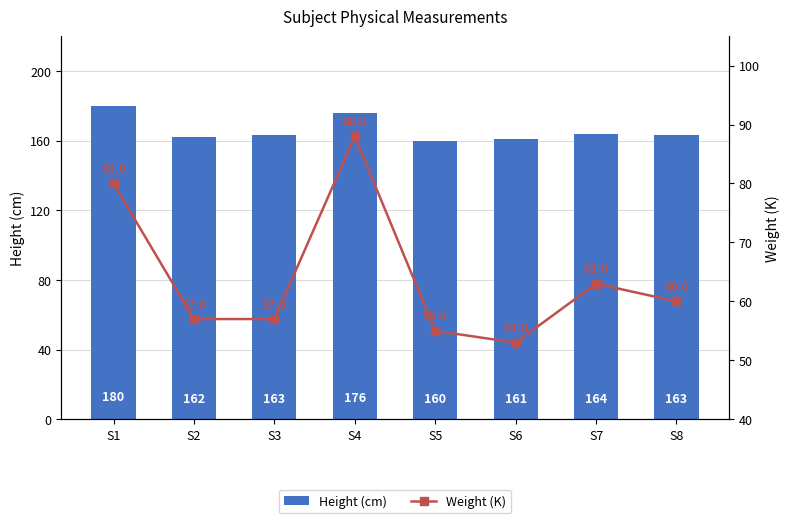

Reading right to left, list all the values displayed in this chart.

Height (cm): 163	164	161	160	176	163	162	180
Weight (K): 60	63	53	55	88	57	57	80